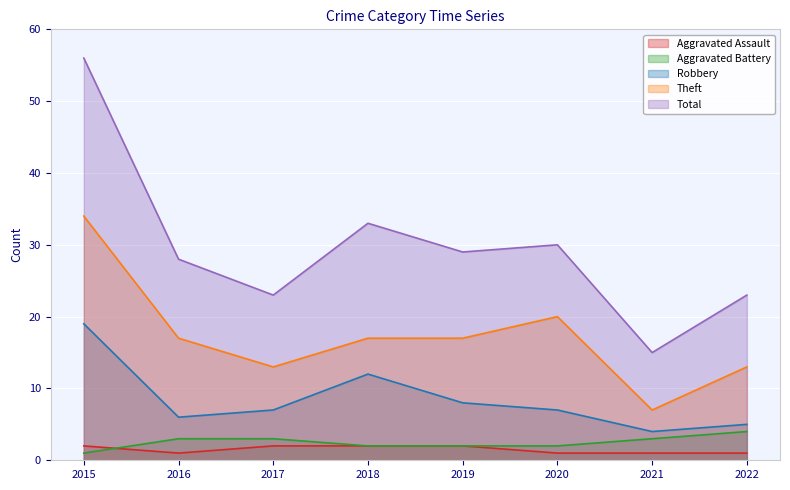

What are all the series names shown in the legend?

Aggravated Assault, Aggravated Battery, Robbery, Theft, Total